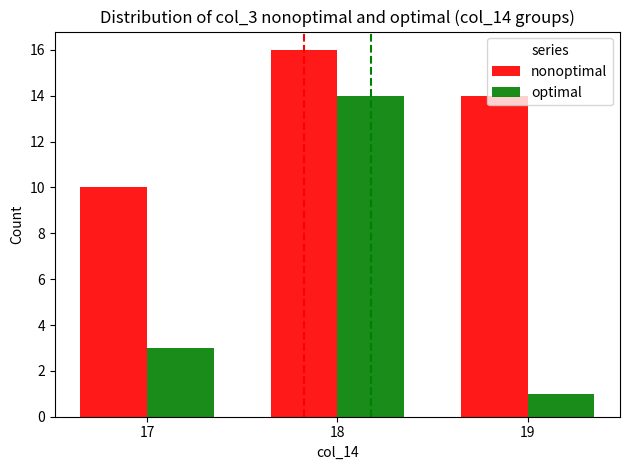

Count the number of categories in the chart.

3